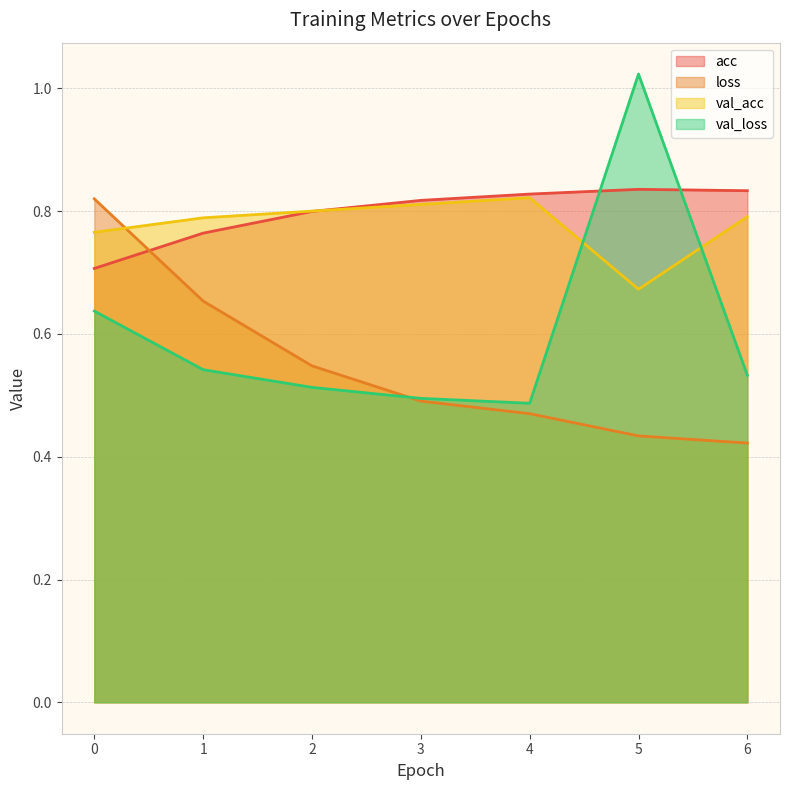

How many interior local valleys does the val_acc series have?

1